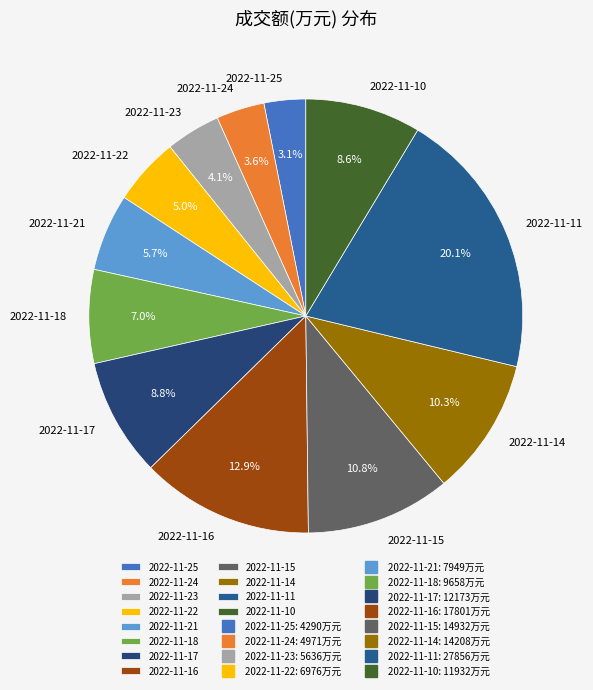

Which category has the biggest portion of the pie?

2022-11-11